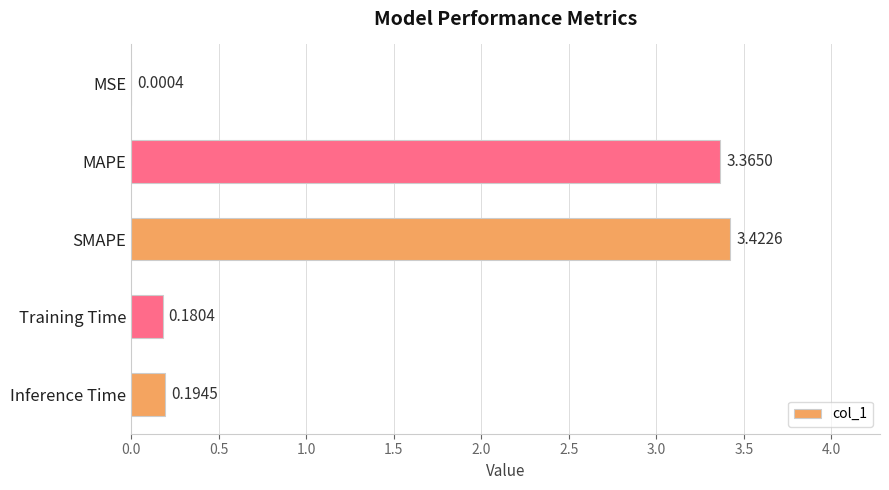

At which label is the value closest to 1?

Inference Time